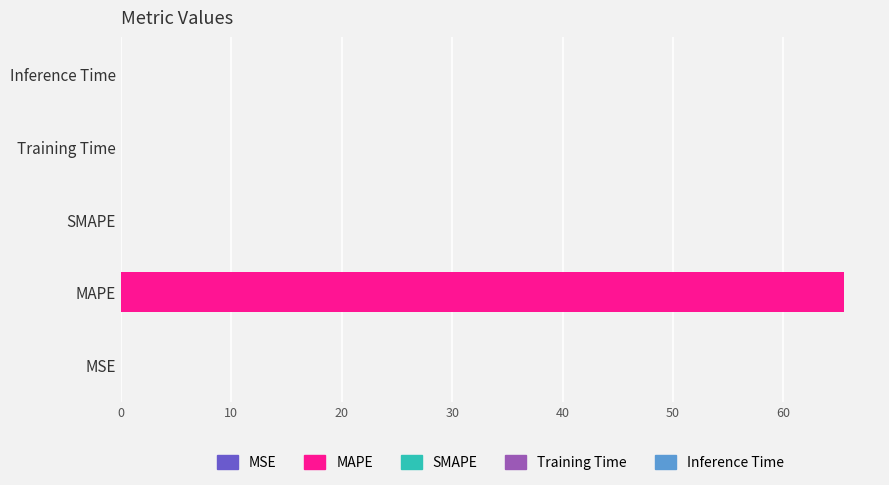

Are the bars horizontal?

Yes